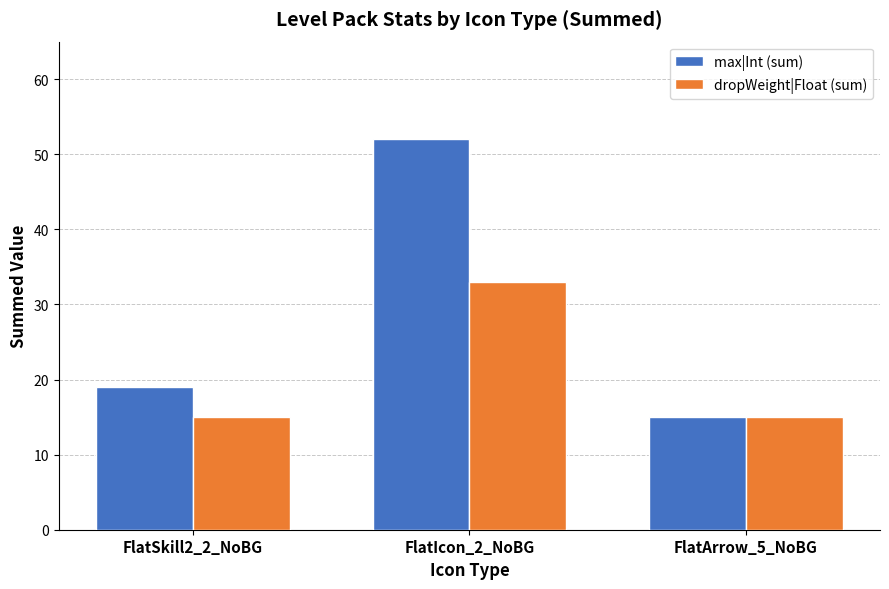

Reading left to right, transcribe all the data shown in this chart.

max|Int (sum): FlatSkill2_2_NoBG=19	FlatIcon_2_NoBG=52	FlatArrow_5_NoBG=15
dropWeight|Float (sum): FlatSkill2_2_NoBG=15	FlatIcon_2_NoBG=33	FlatArrow_5_NoBG=15